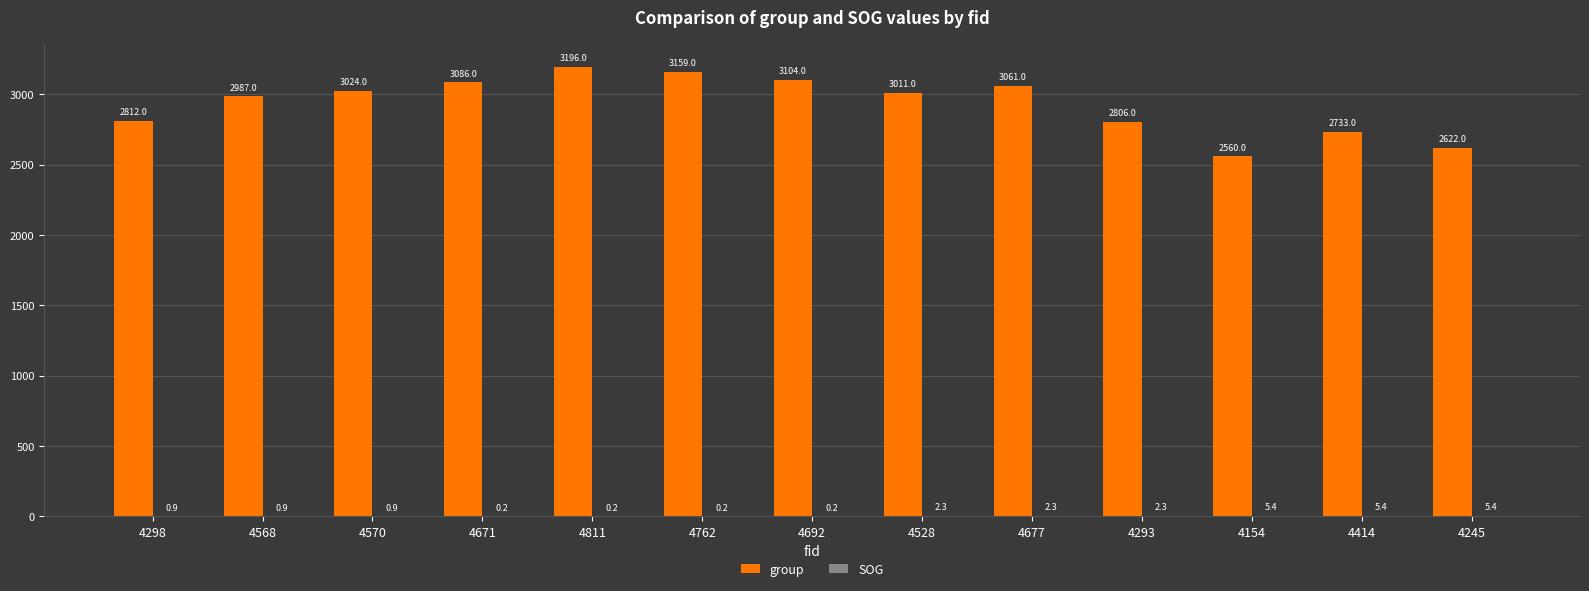

At which label does group first exceed 3011?

4570